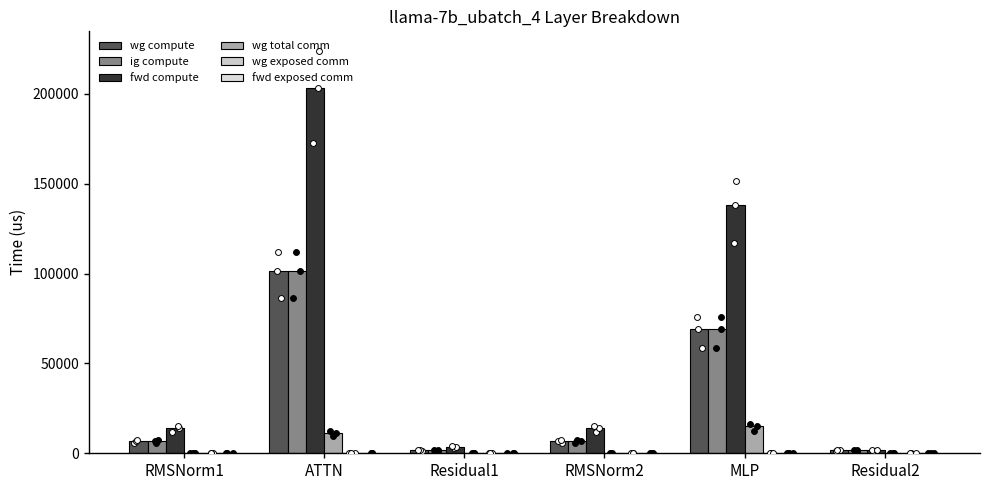

Which series has the largest Y range (max minus min)?

fwd compute